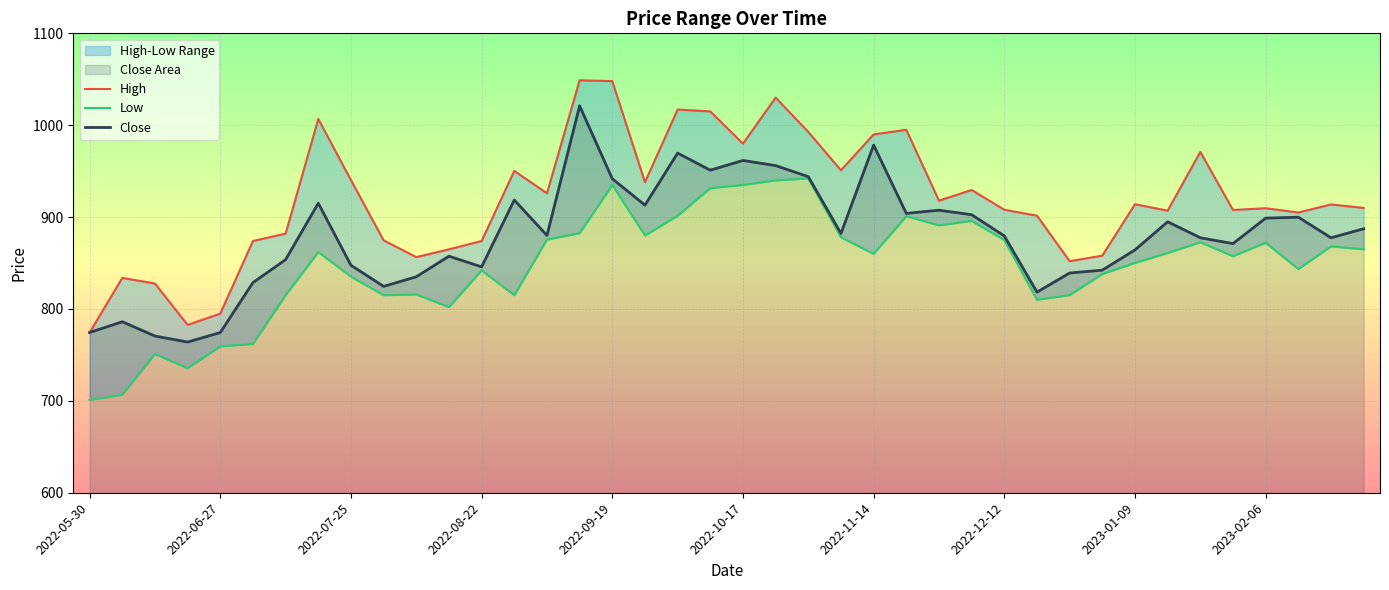

Reading left to right, list all the values displayed in this chart.

High: 774.4	833.8	827.7	782.7	795.0	874.0	882.0	1006.8	940.3	874.7	856.5	864.9	874.0	950.2	926.0	1048.9	1048.0	938.0	1017.0	1015.0	980.0	1030.0	992.7	951.0	990.0	995.0	917.9	929.5	908.0	901.5	852.0	858.0	914.0	907.0	971.0	907.8	909.7	905.0	913.8	910.0
Low: 701.0	706.7	751.0	735.6	759.3	762.0	815.0	862.0	835.2	815.0	815.8	802.1	842.0	815.0	875.5	882.5	935.0	880.0	901.5	931.5	935.0	940.0	942.0	878.0	860.0	901.0	891.0	895.8	875.0	810.0	815.2	838.0	850.2	861.0	872.6	857.4	872.1	843.5	868.1	865.0
Close: 774.4	786.1	770.5	764.0	774.3	828.7	853.7	915.1	847.5	824.6	835.0	857.5	845.8	918.6	880.0	1021.1	941.7	913.0	969.7	951.0	961.7	956.0	944.0	882.2	978.4	904.0	907.5	902.6	879.5	818.3	839.2	842.2	864.3	894.9	877.5	871.2	898.8	899.9	877.5	887.3